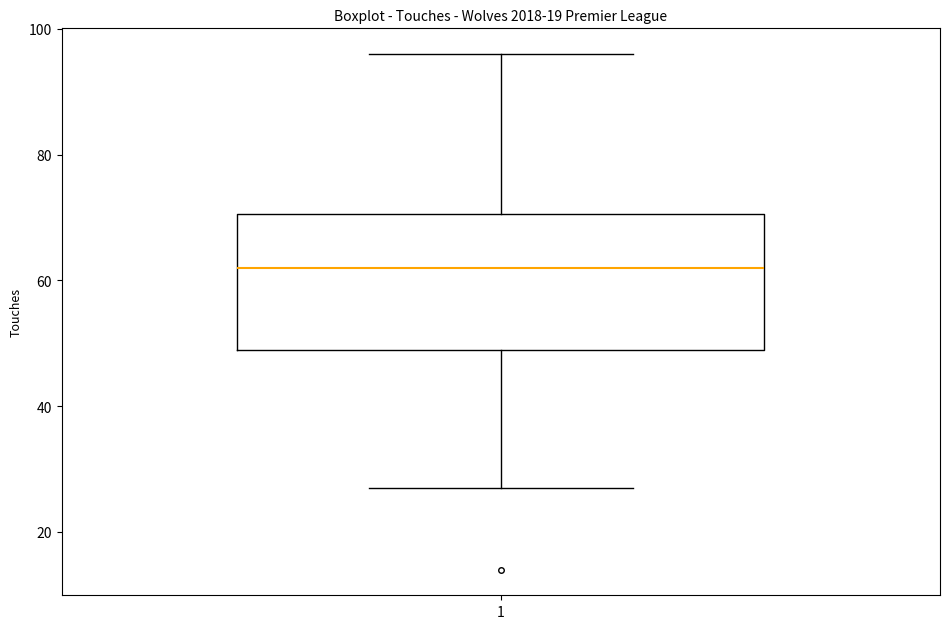

Where does the lower whisker of the box at x = 1 end on the y-axis? The values are not printed on the chart, so give them approximately, as read against the axis.

28